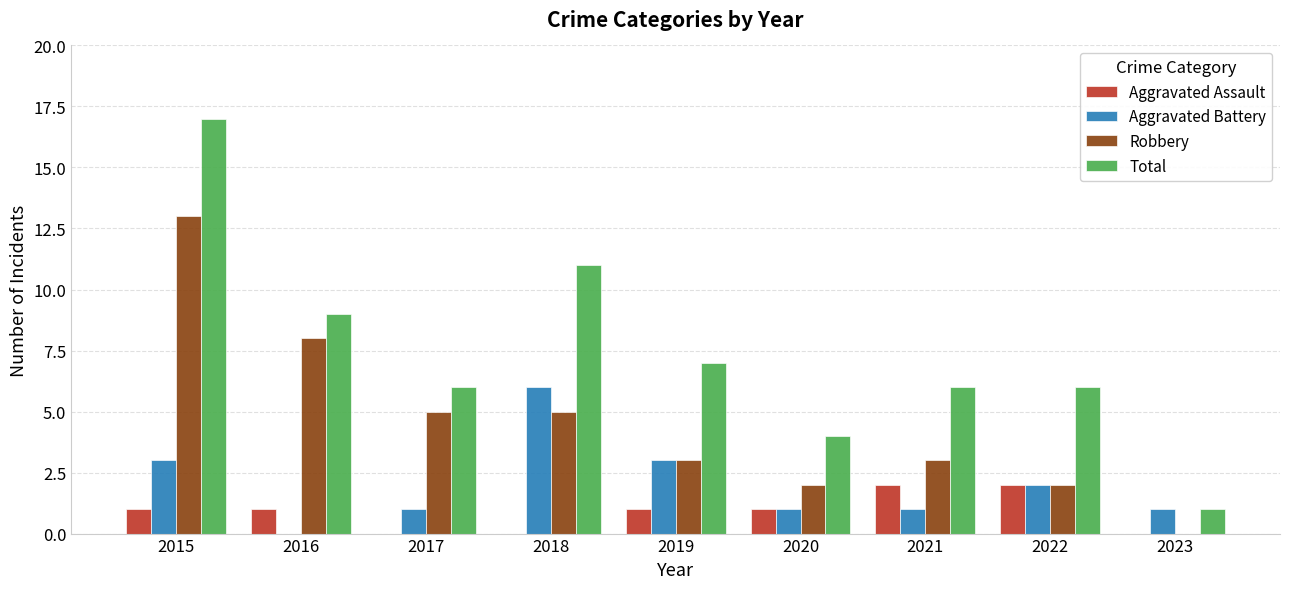

Reading right to left, extract all data points from this chart.

Aggravated Assault: 2023=0	2022=2	2021=2	2020=1	2019=1	2018=0	2017=0	2016=1	2015=1
Aggravated Battery: 2023=1	2022=2	2021=1	2020=1	2019=3	2018=6	2017=1	2016=0	2015=3
Robbery: 2023=0	2022=2	2021=3	2020=2	2019=3	2018=5	2017=5	2016=8	2015=13
Total: 2023=1	2022=6	2021=6	2020=4	2019=7	2018=11	2017=6	2016=9	2015=17